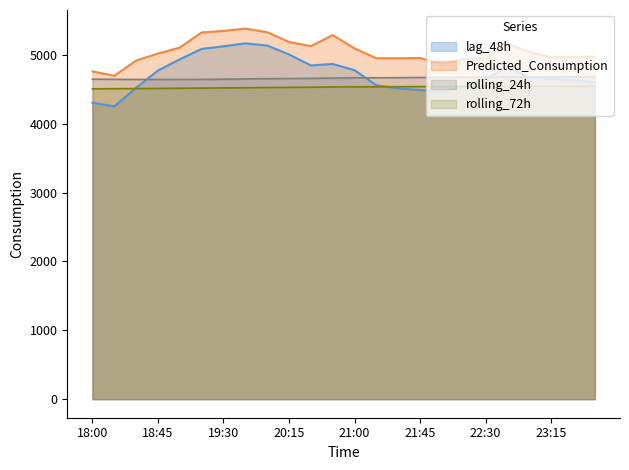

Does the chart have visible grid lines?

No